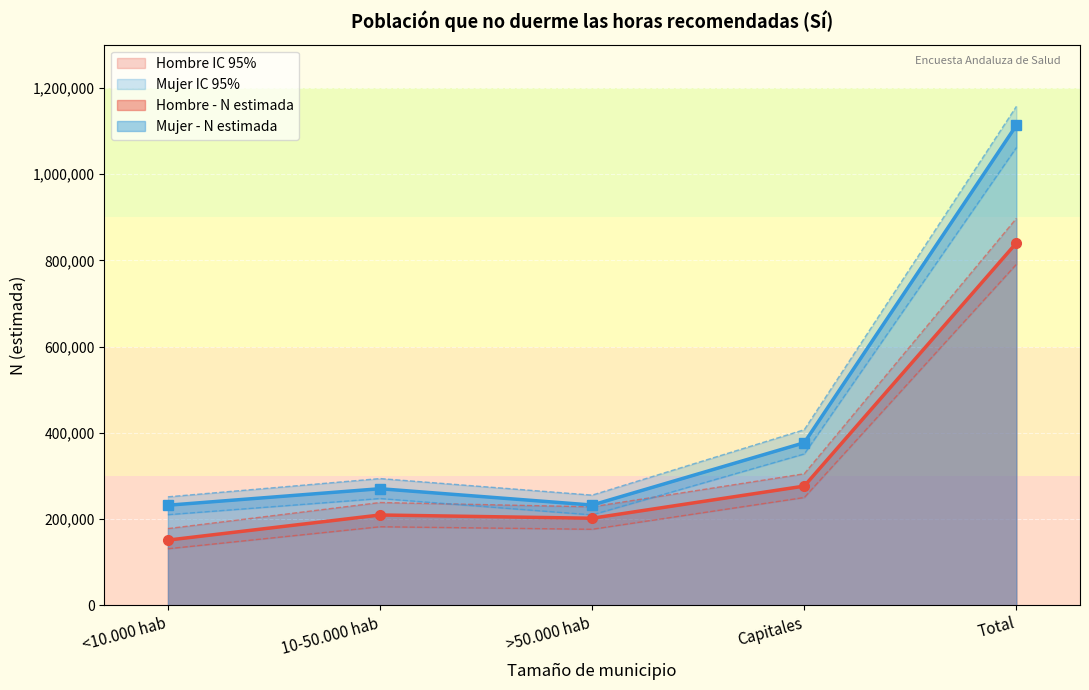

What is the maximum value shown in the chart?

1156910